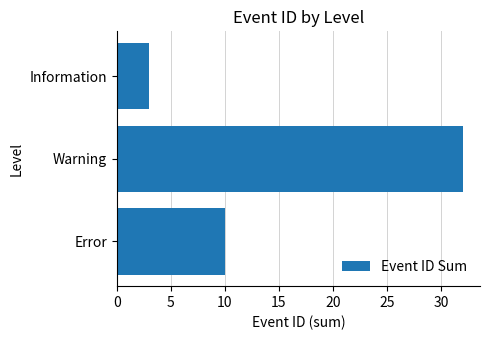

Reading bottom to top, what are all the values shown in this chart?

10	32	3